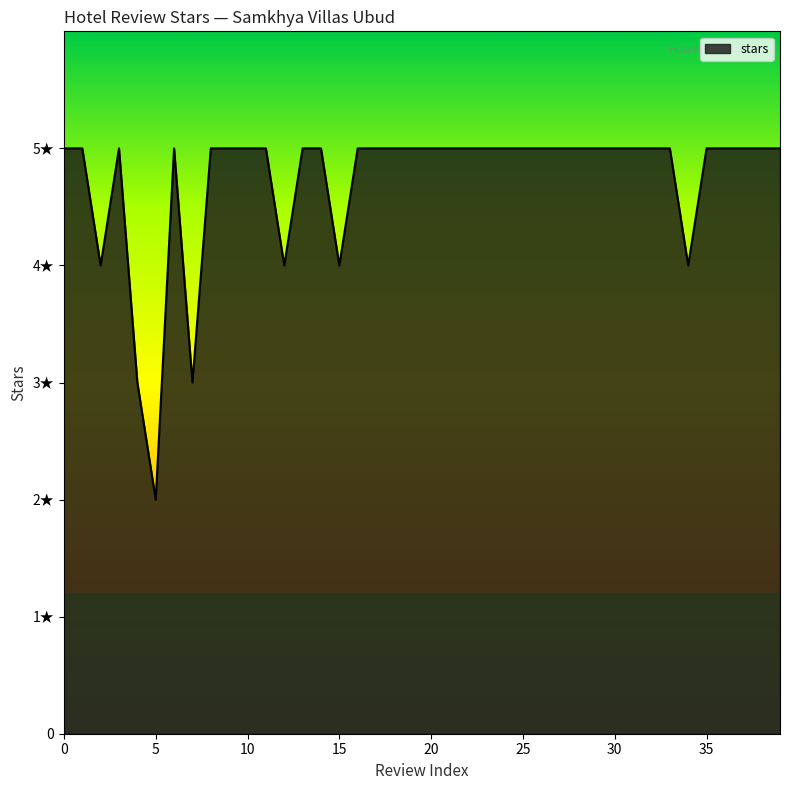

Is this an area chart (filled region under the line)?

Yes